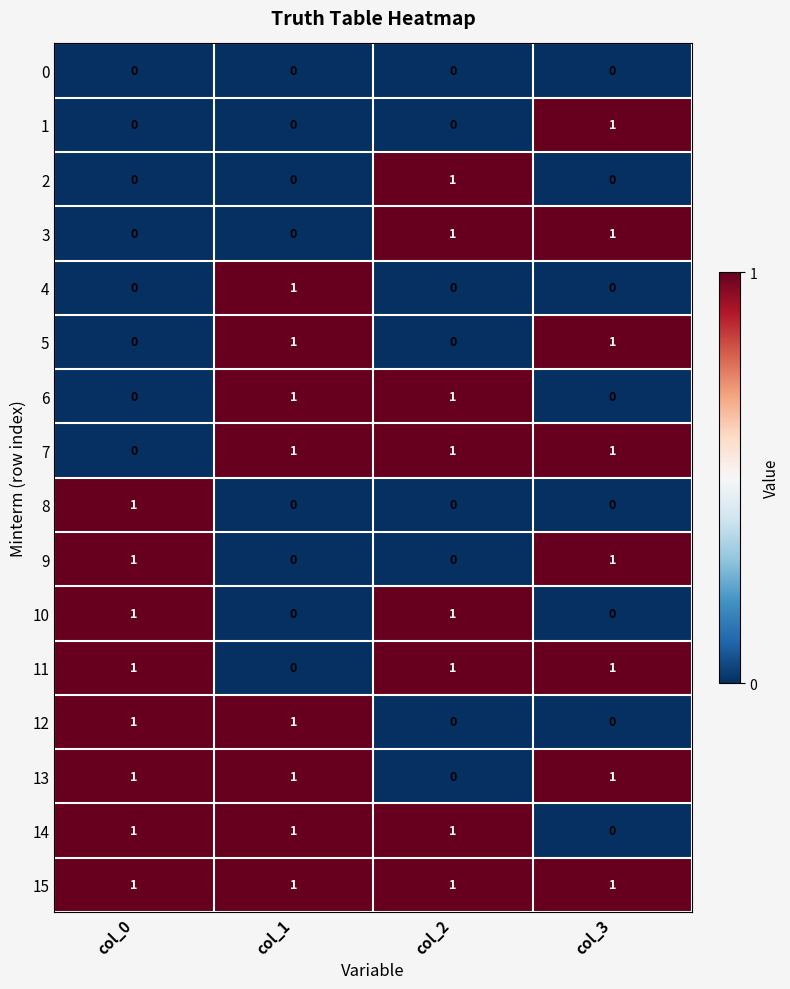

Where is 7 nearest to the value 0?

col_0